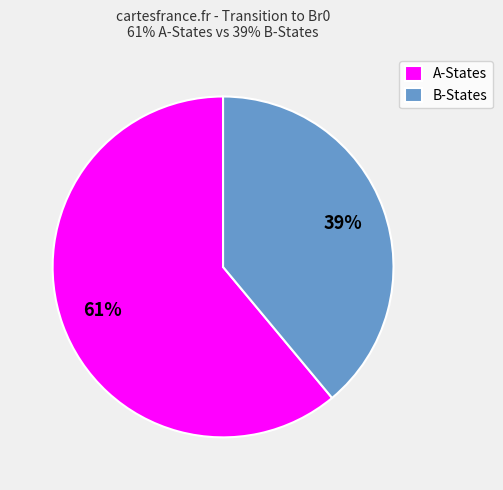

Is it true that A-States is 61% of the pie?

True